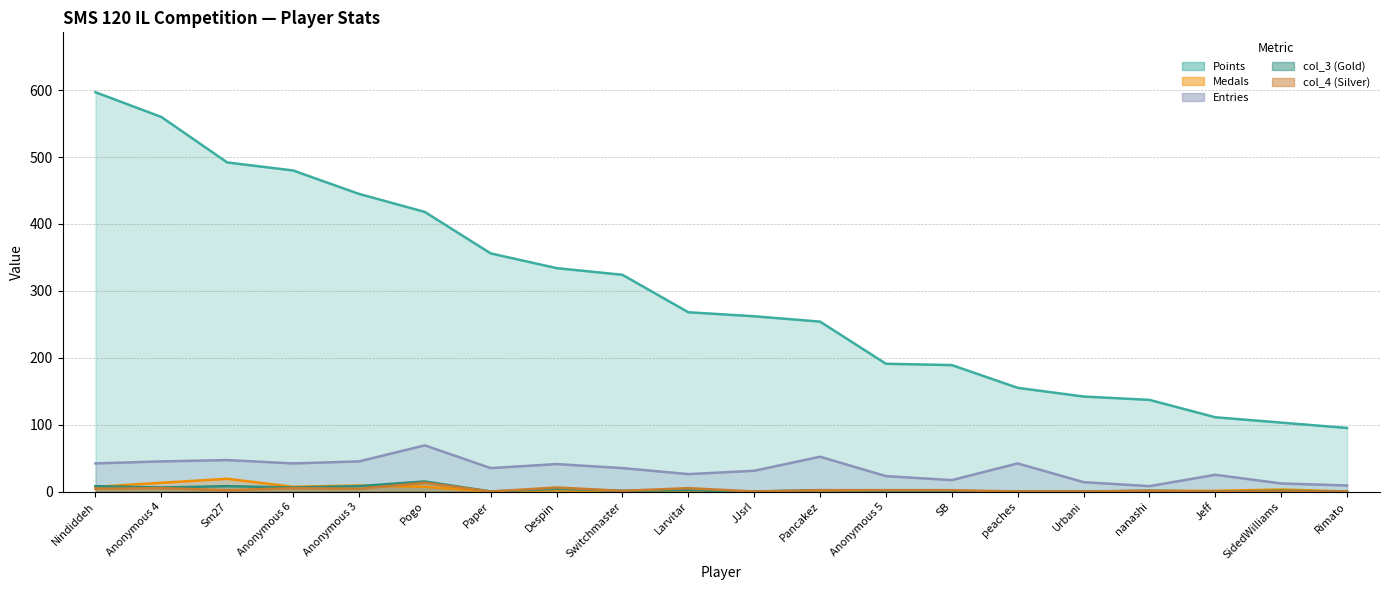

The Points series shows 597 at Nindiddeh. True or false?

True